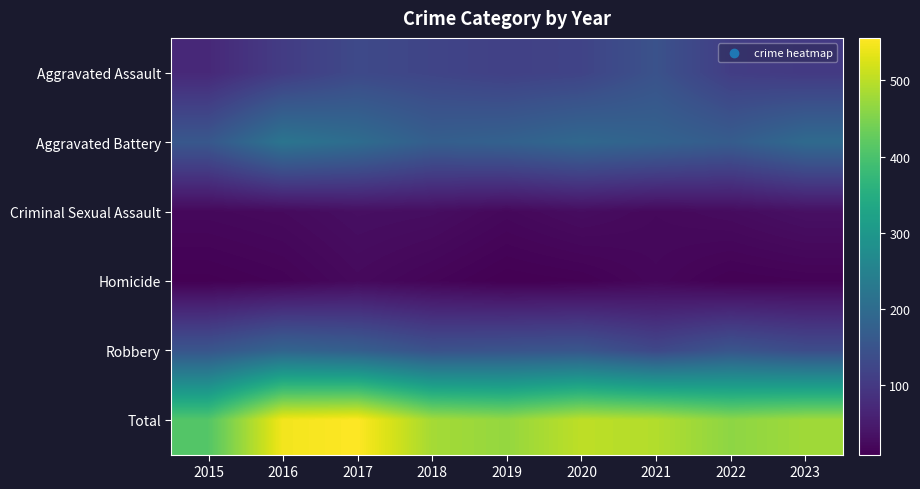

At which category is the sum across all series the highest?

2017